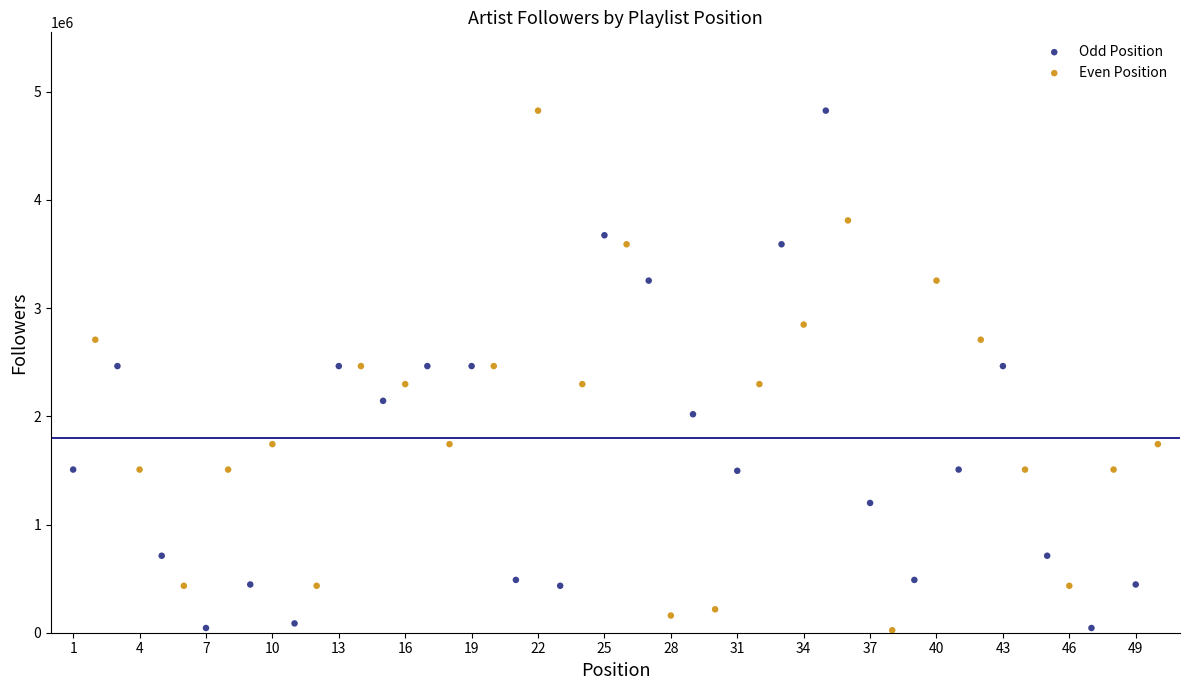

What are all the series names shown in the legend?

Odd Position, Even Position